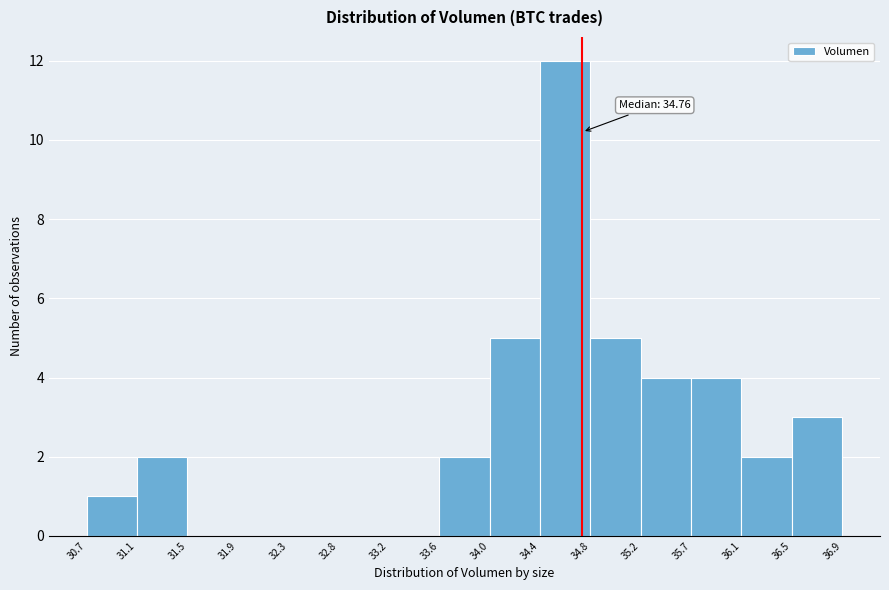

Over which range of the x-axis is the bar tallest?

34.4 to 34.8